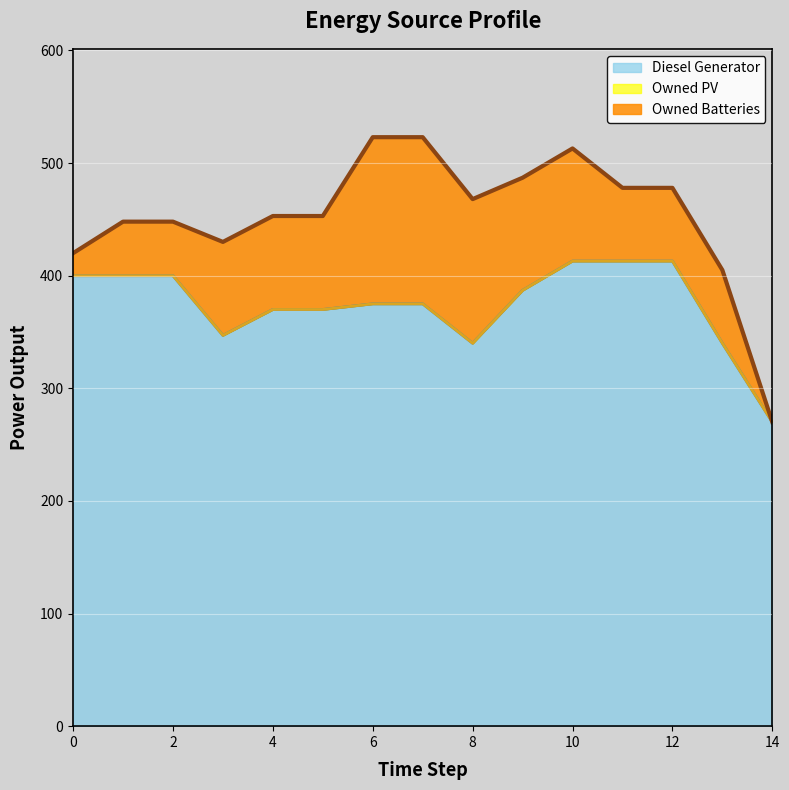

What is the sum of all Owned Batteries values?

1184